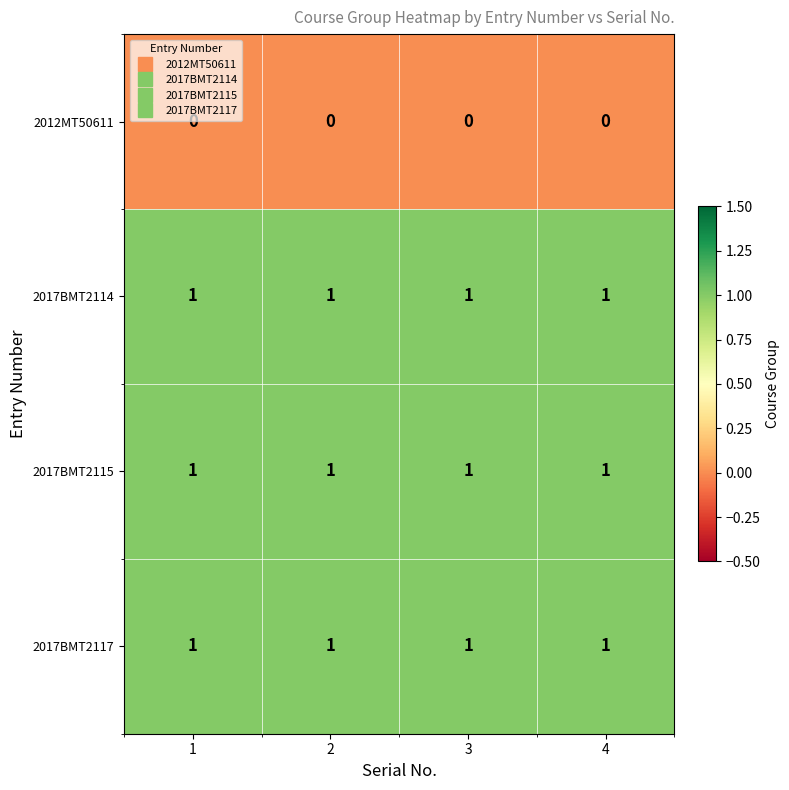

The 2017BMT2114 series shows 1 at 4. True or false?

True